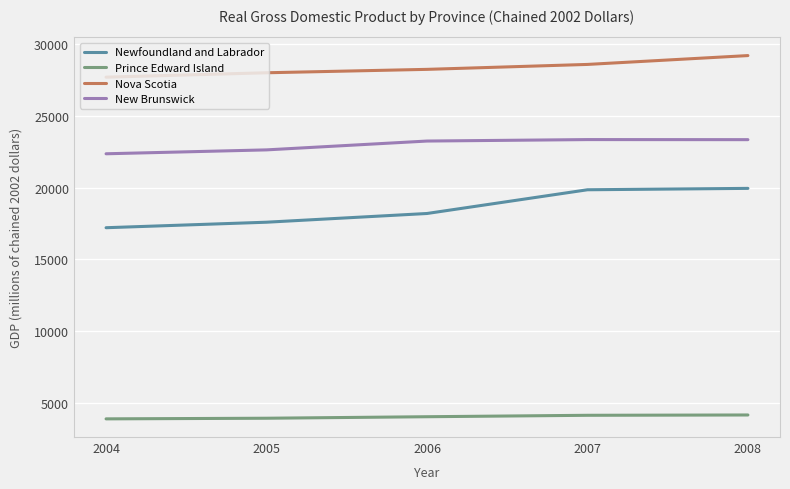

What is the sum of the Nova Scotia values at 2008 and 2005?

57231